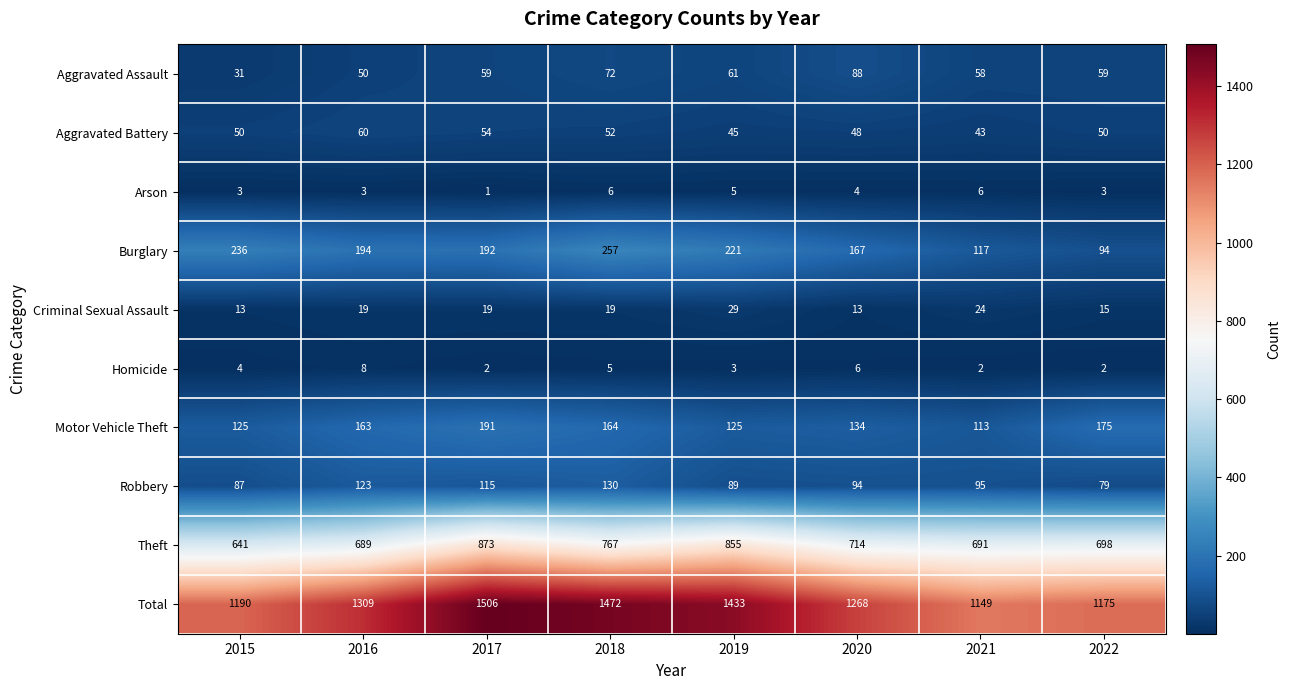

Which label corresponds to the smallest value in the chart?

2017